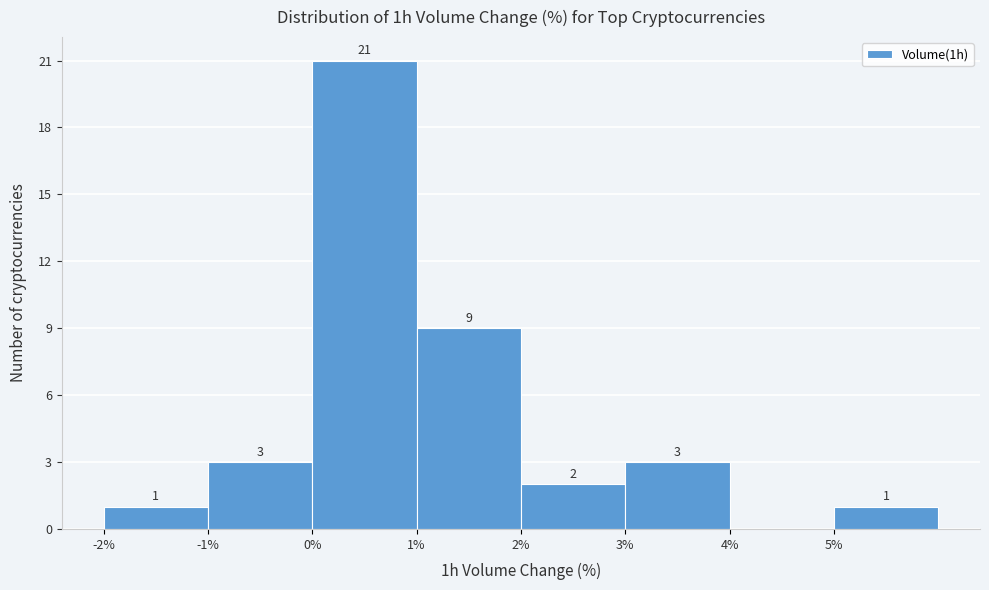

Over which range of the x-axis is the bar tallest?

0 to 1